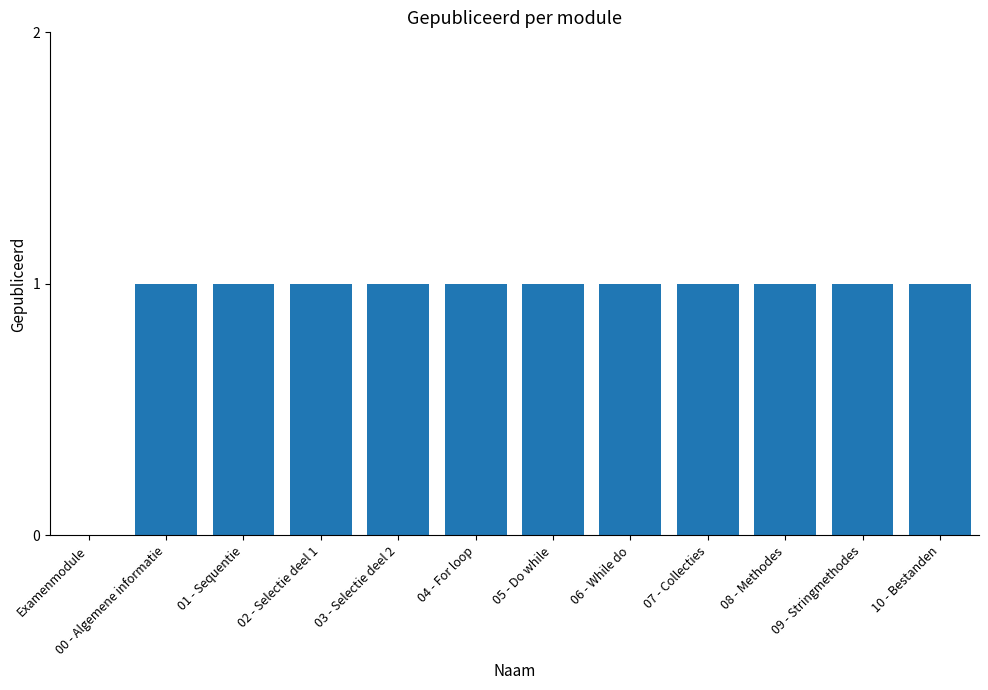

What is the ratio of the value at 03 - Selectie deel 2 to the value at 05 - Do while?

1.0